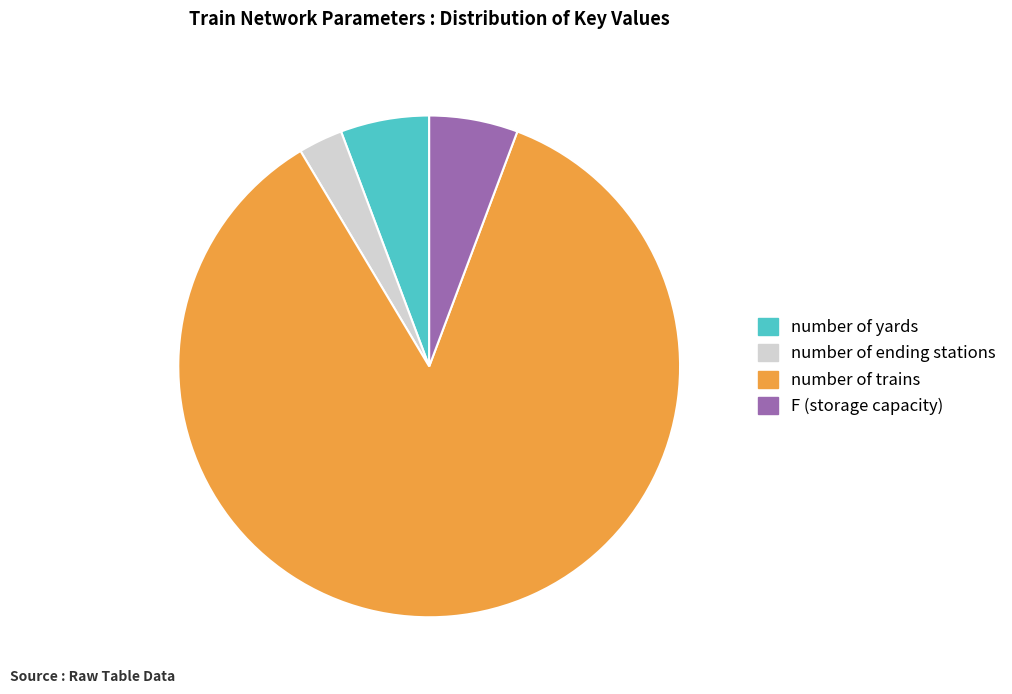

Which slice is the largest?

number of trains